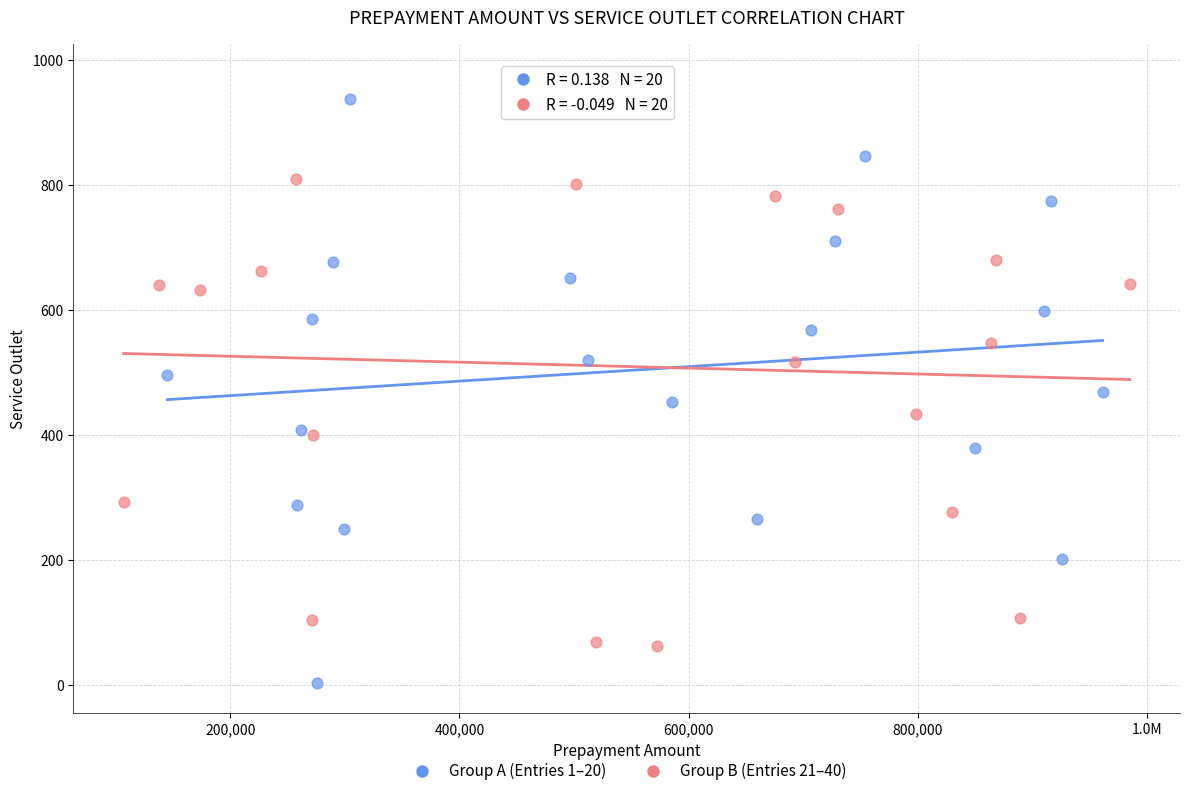

Which series has the largest Y range (max minus min)?

Group A (Entries 1–20)